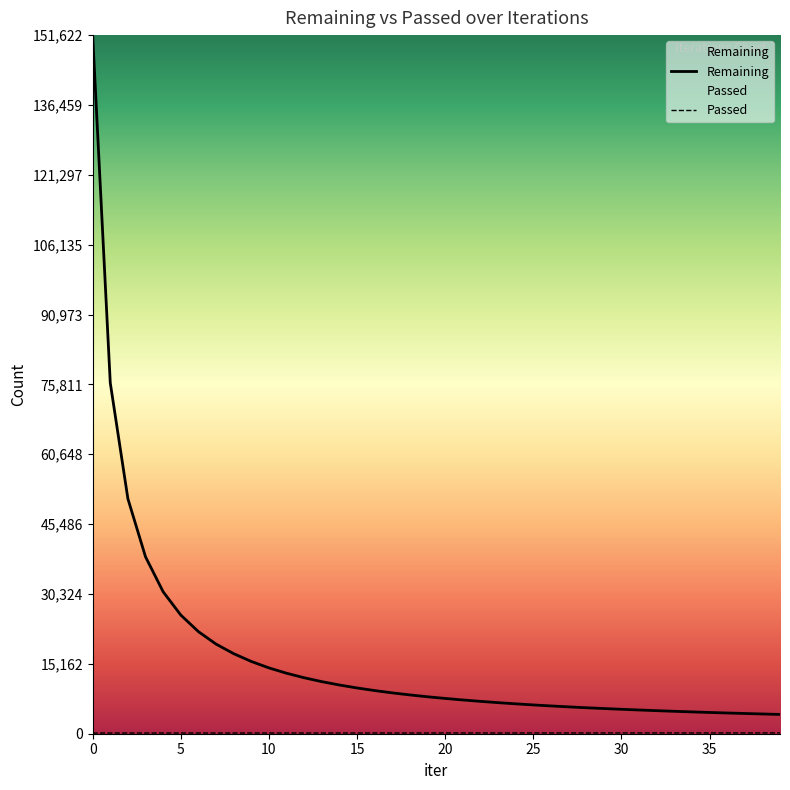

The Remaining series shows 6487 at 24. True or false?

True